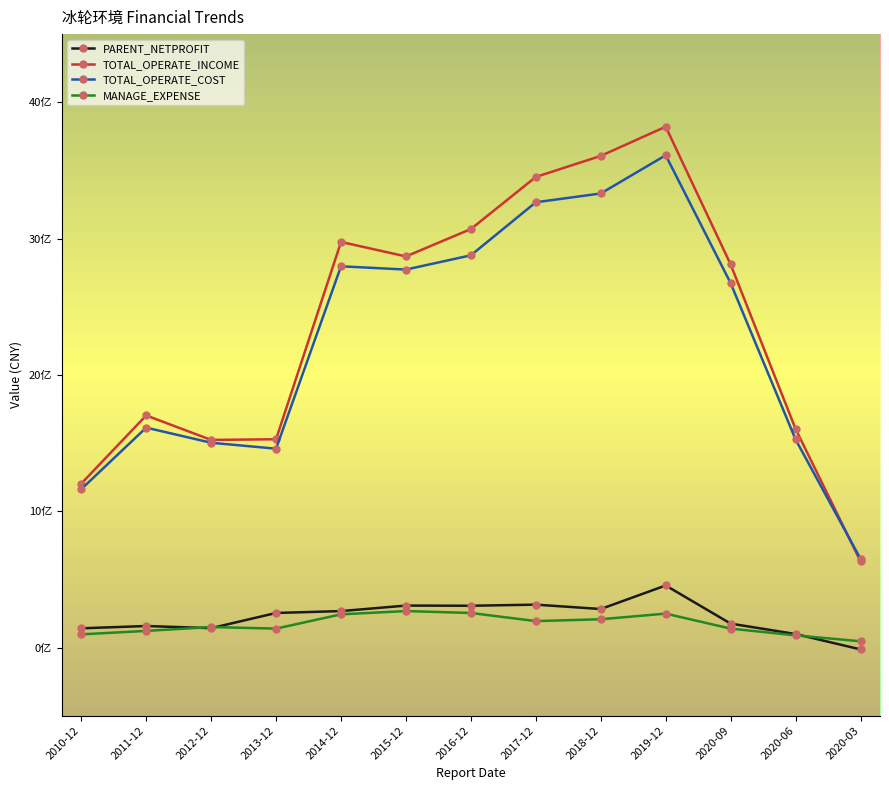

At which category is the sum across all series the highest?

2019-12